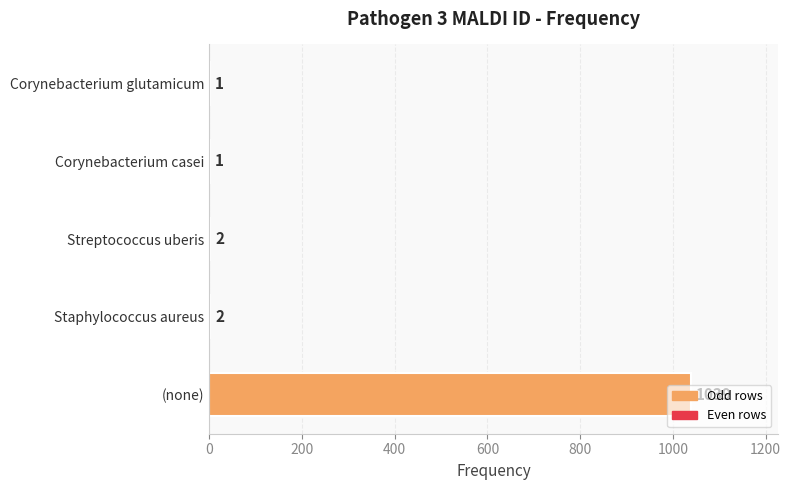

Count the number of data series in this chart.

1